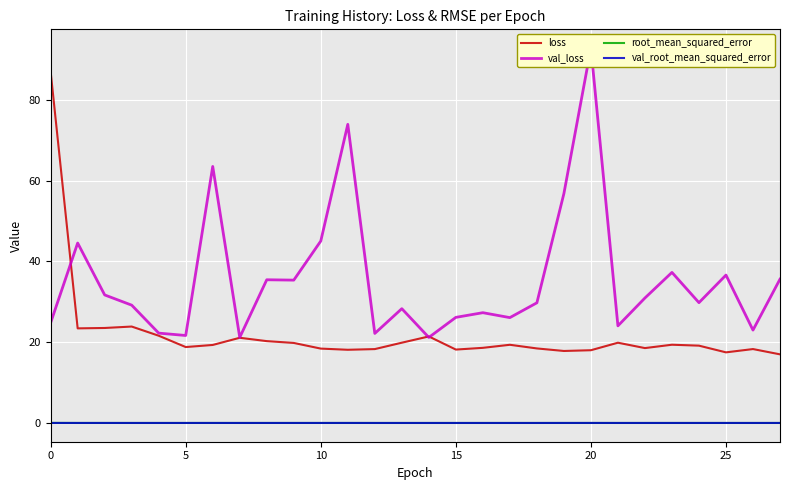

True or false: loss and val_root_mean_squared_error cross at least once.

False